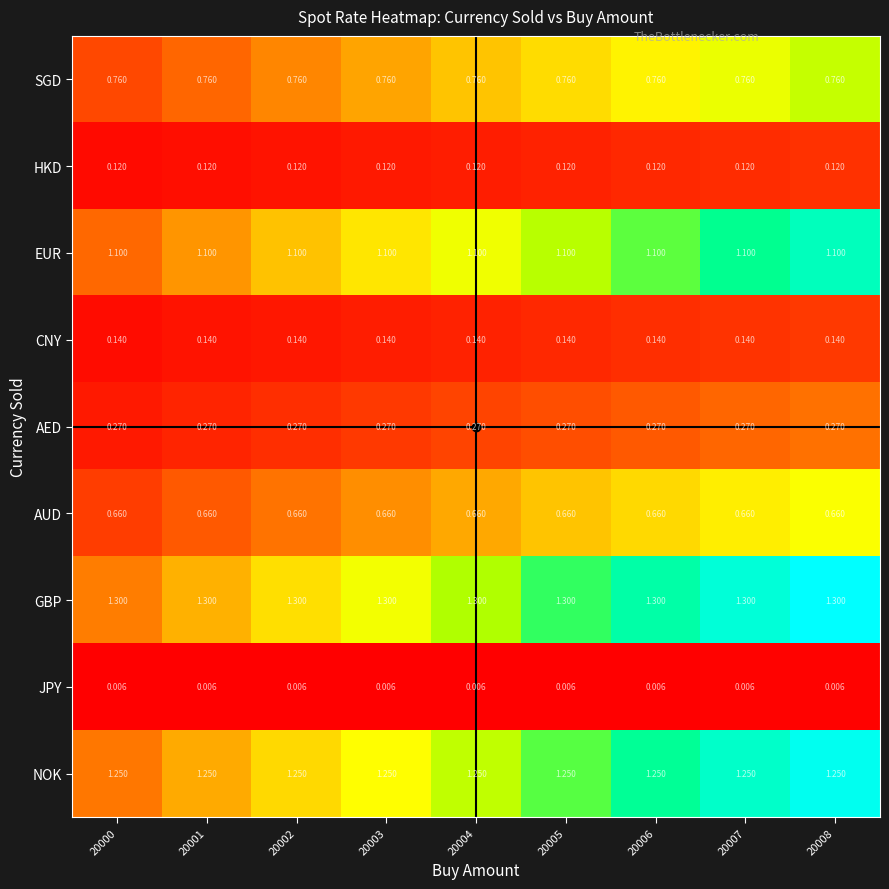

Rank the series by their maximum value, from highest to lowest.

GBP, NOK, EUR, SGD, AUD, AED, CNY, HKD, JPY